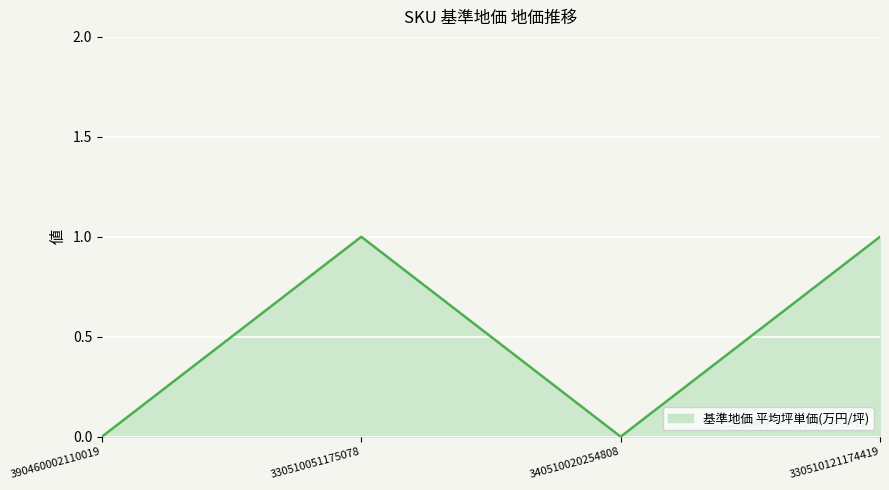

What is the maximum value shown in the chart?

1